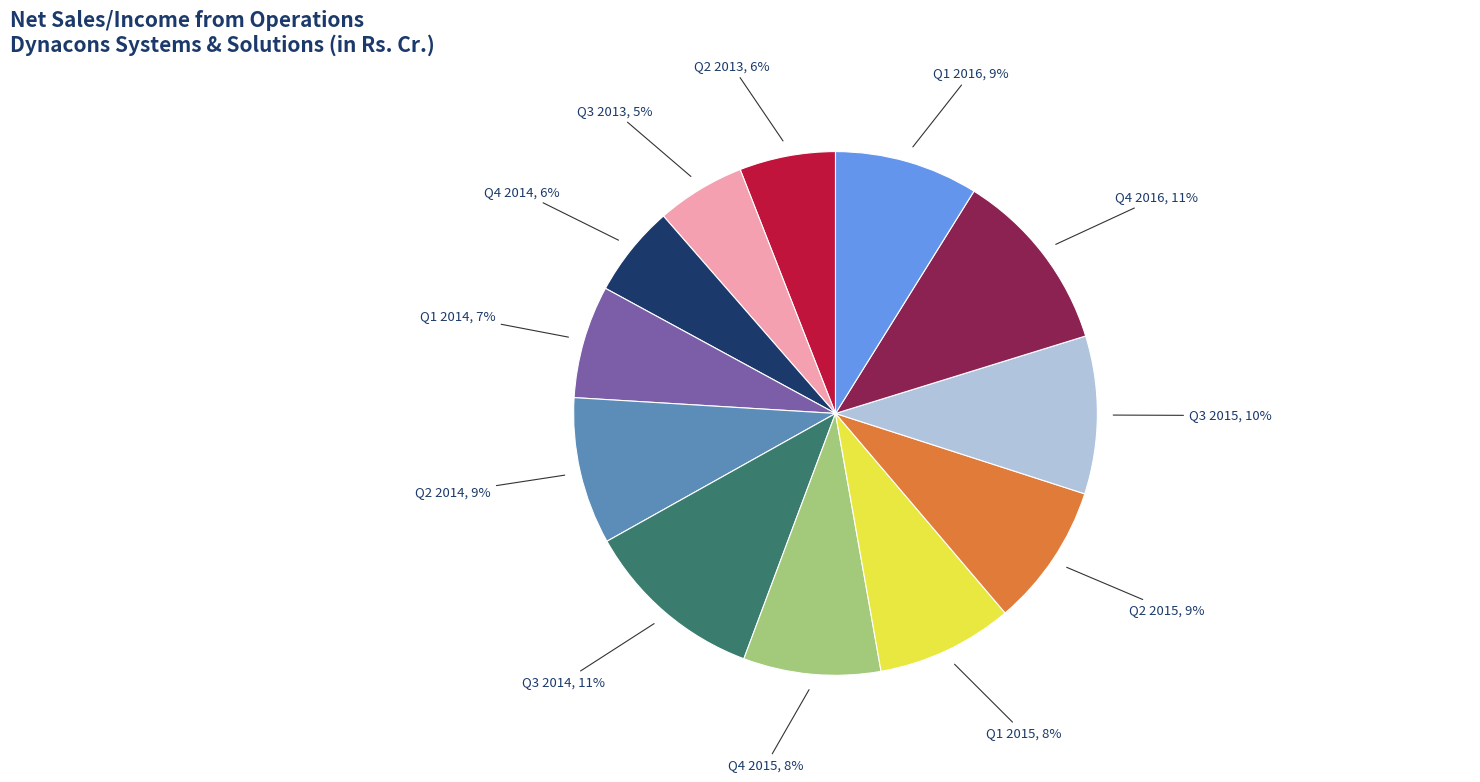

To the nearest percent, what is the difference between the largest and smallest slice percentages?

6%